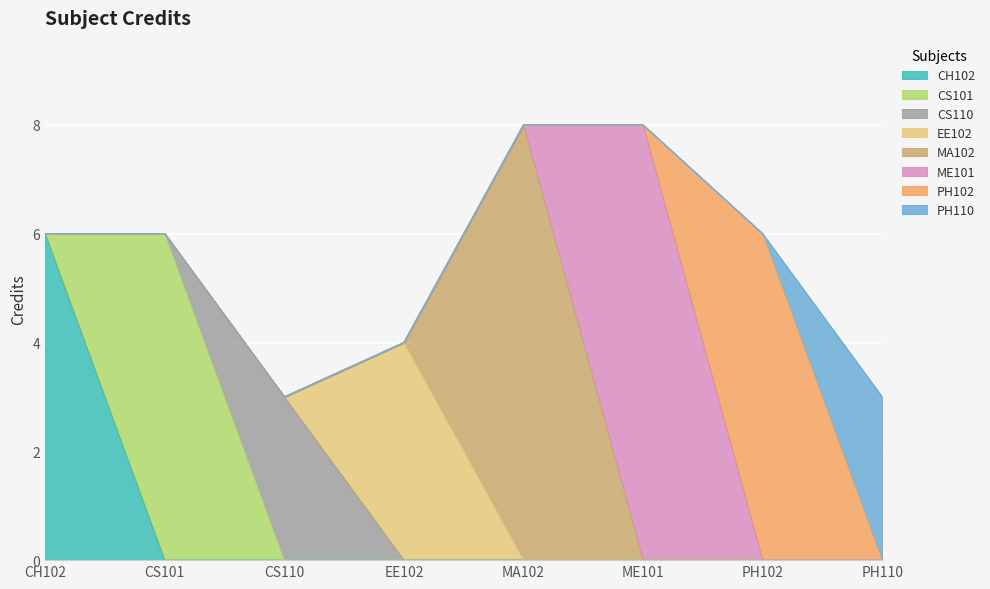

At which label is the value closest to 5?

CH102